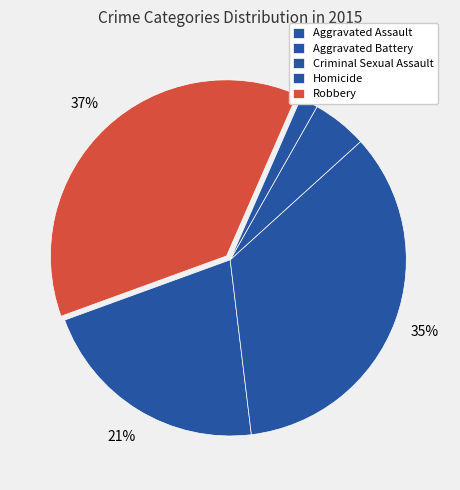

To the nearest percent, what is the combined percentage of Criminal Sexual Assault and Homicide?

7%